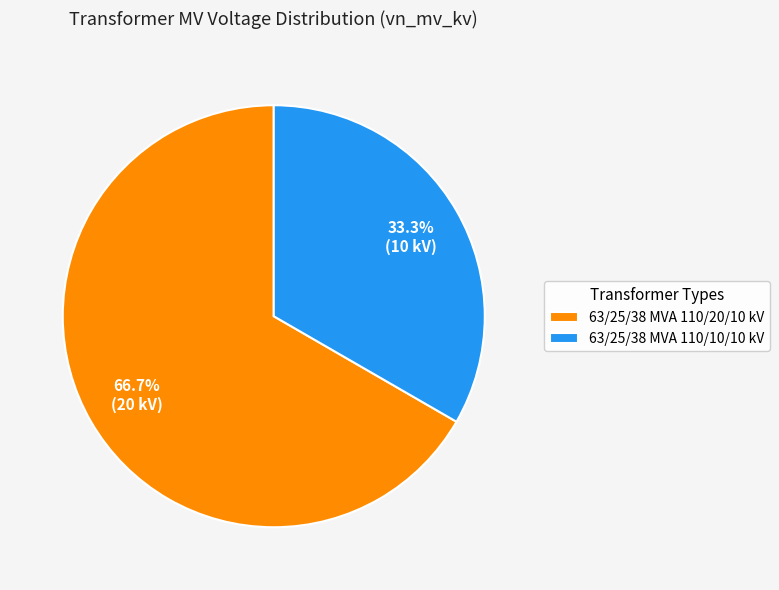

How many slices are in this pie chart?

2